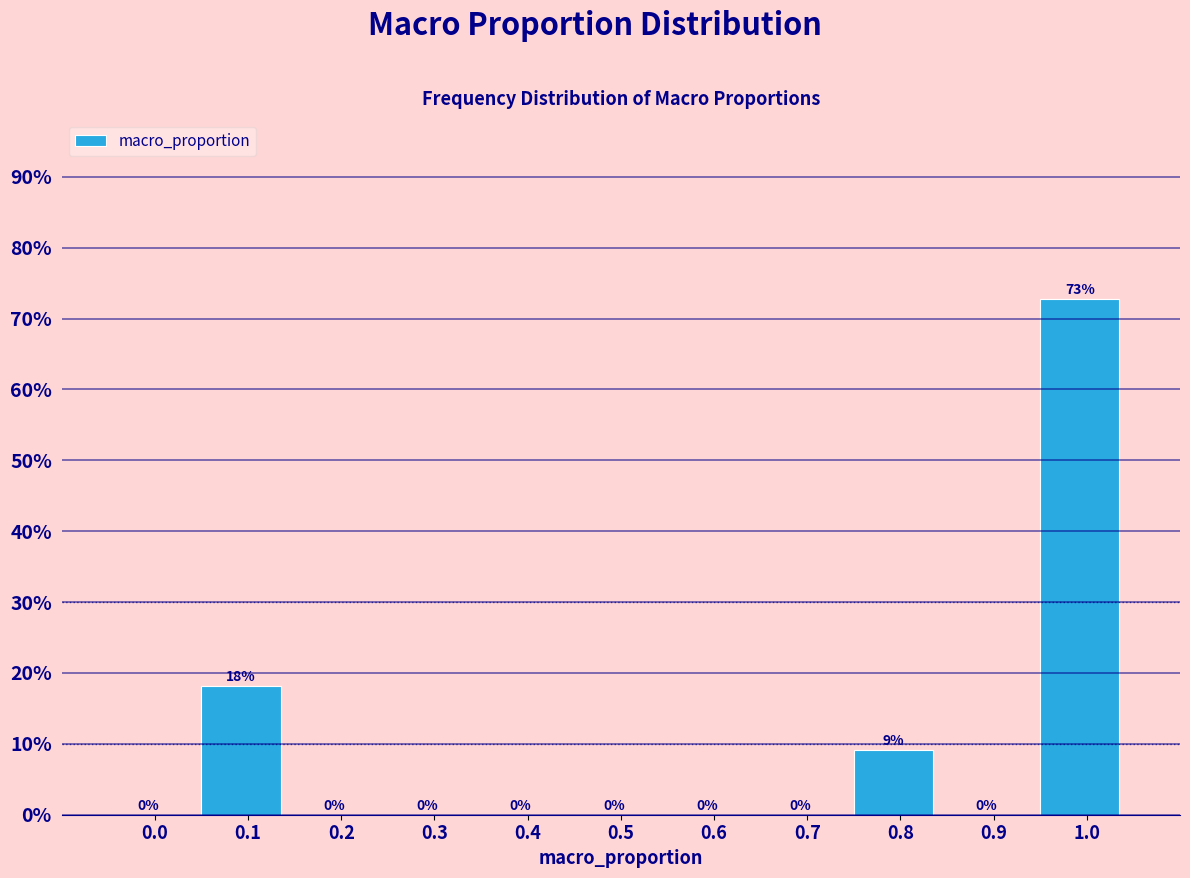

What is the sum of all values?

100.0